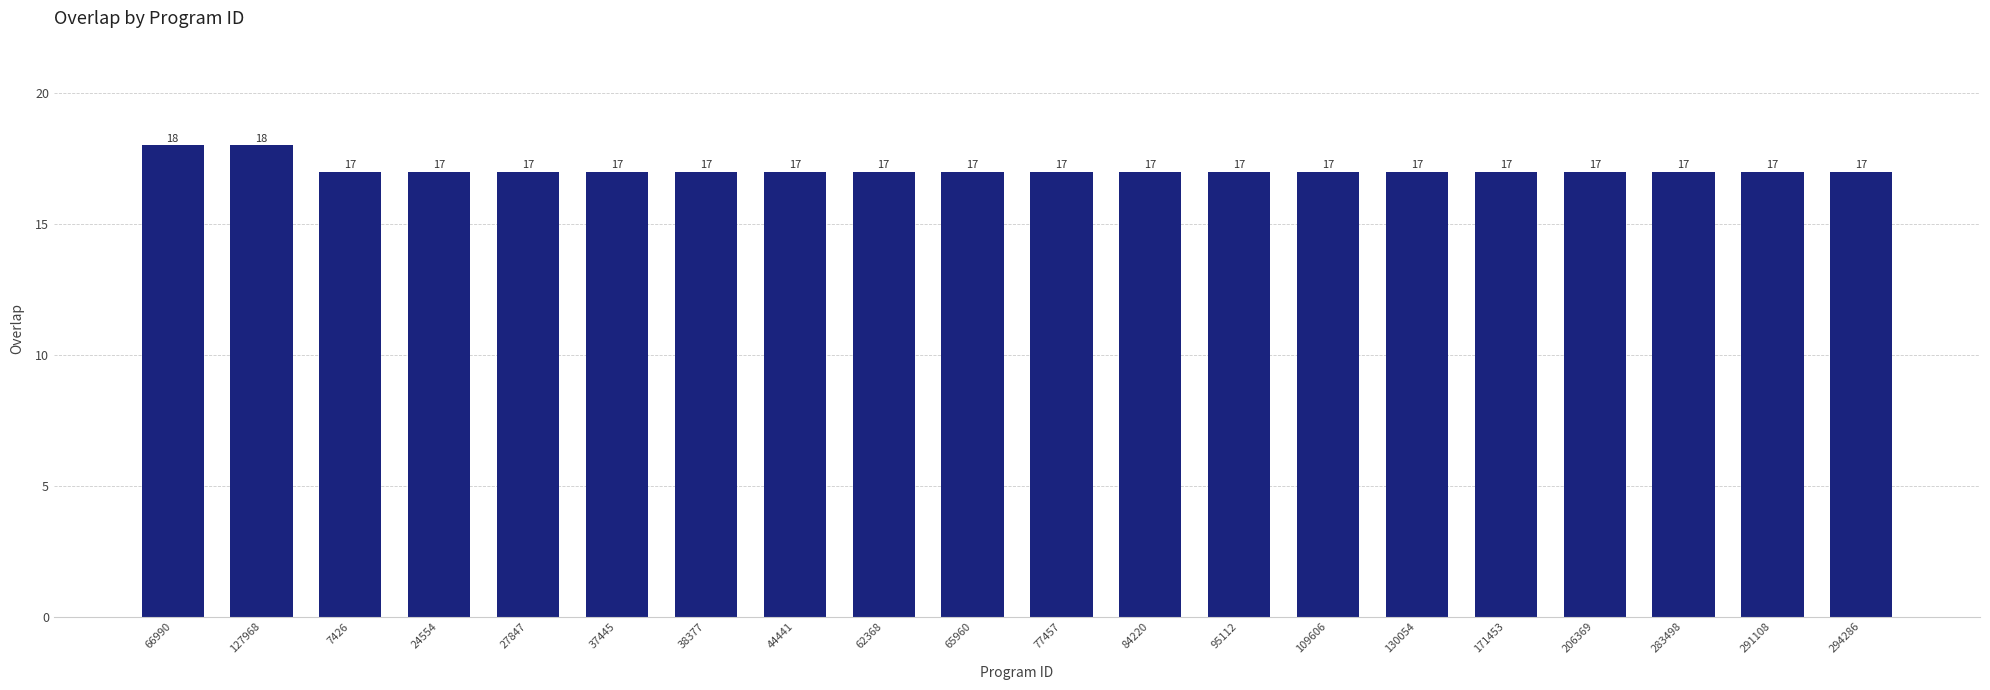

What is the sum of the values at 38377 and 66990?

35